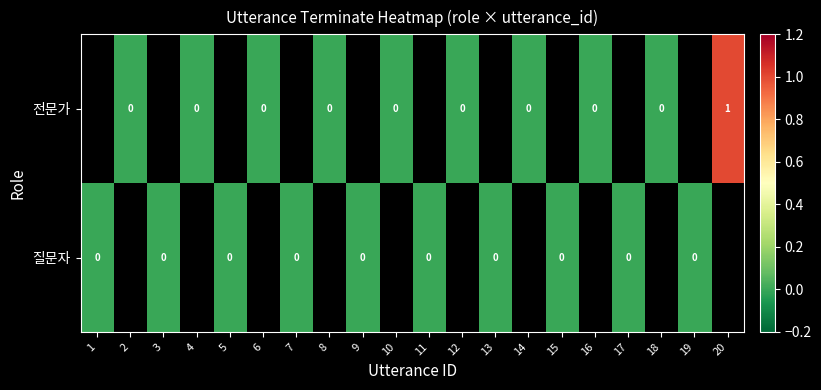

True or false: 질문자 has a value of 0.0 at 13.

True